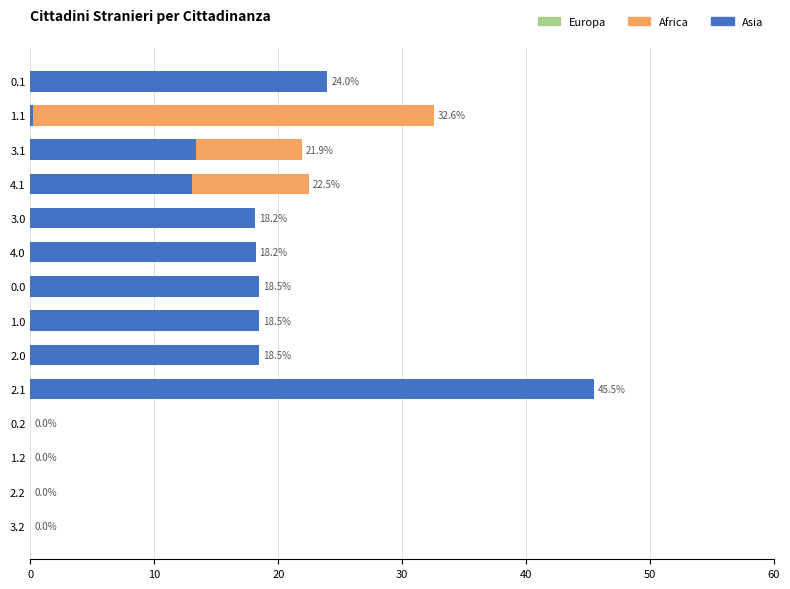

Which series has the largest range (max minus min)?

Asia